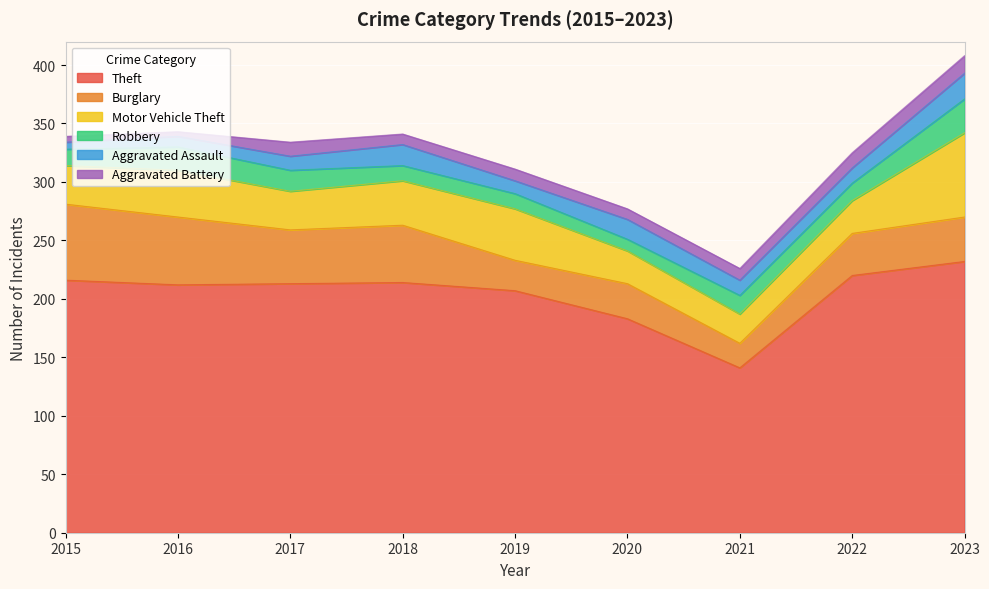

Between 2022 and 2021, which is larger?

2022